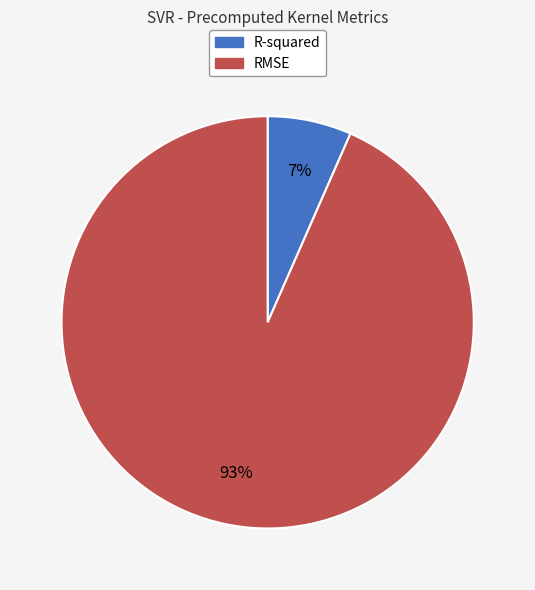

Which slice represents more than half of the pie?

RMSE